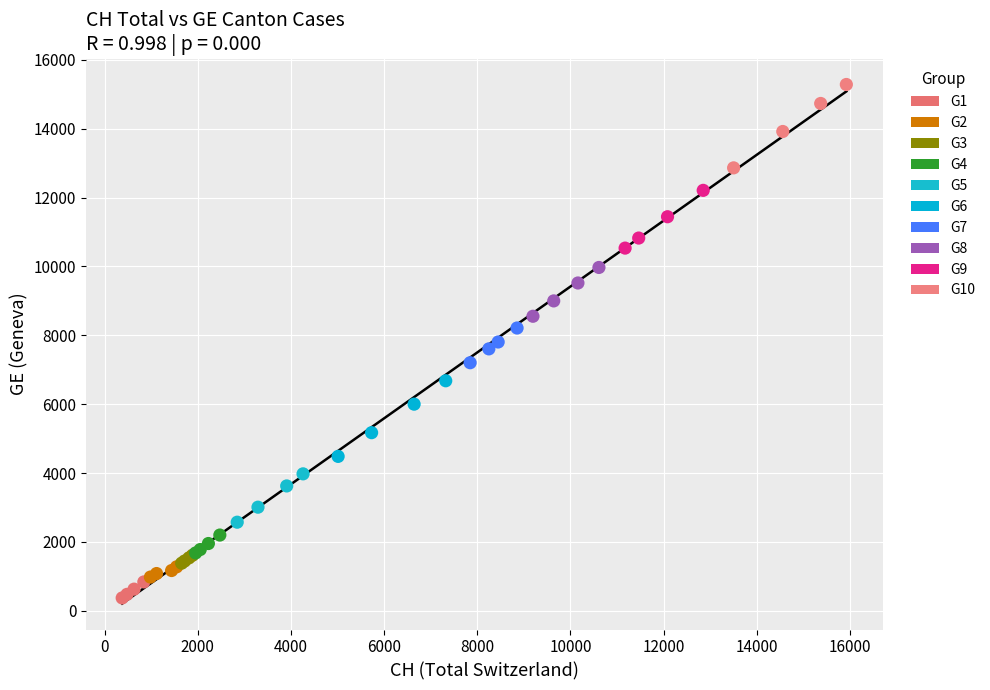

Which series contains the lowest Y value?

G1